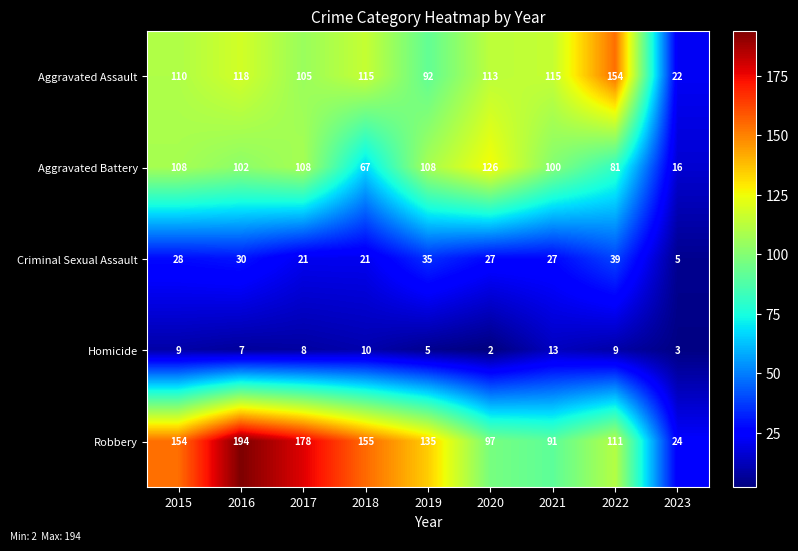

What is the sum of the Aggravated Battery values at 2023 and 2016?

118